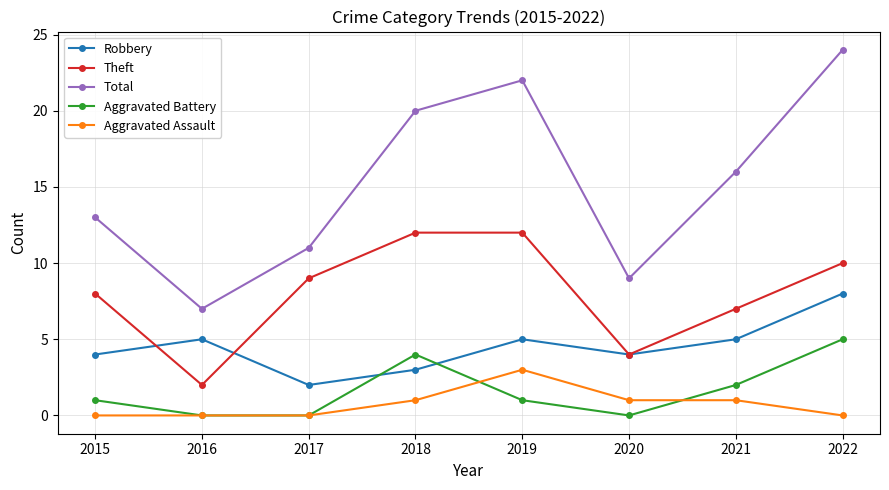

How many intersections are there between Robbery and Aggravated Battery?

2